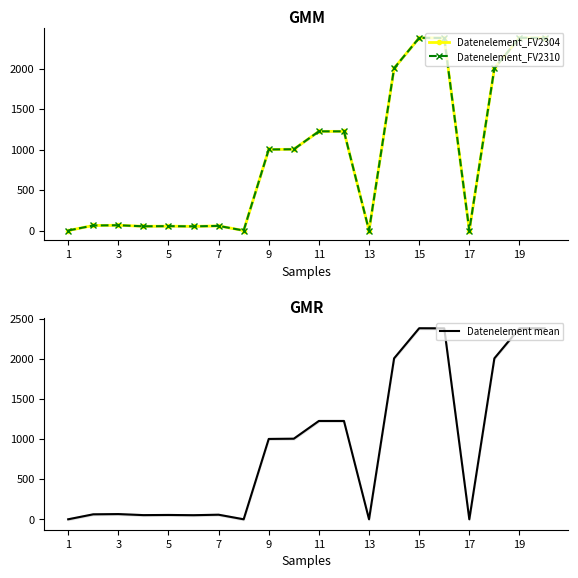

Which series has the largest total across all categories?

Datenelement_FV2304